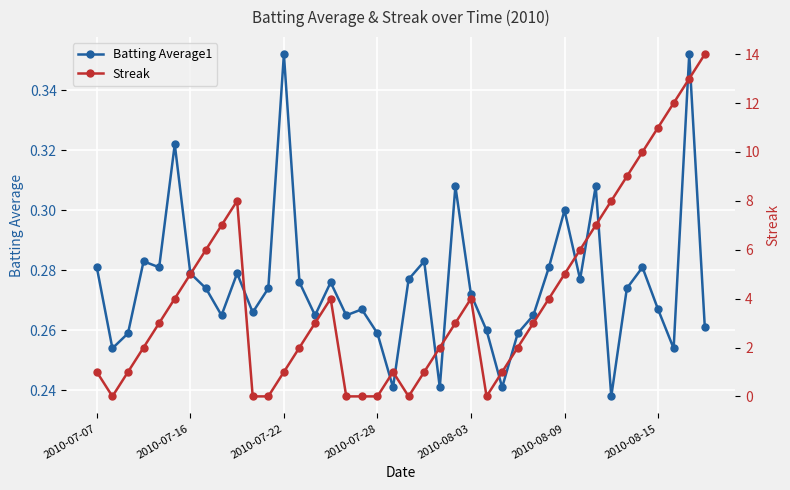

How many data points in Streak are less than 3?

18